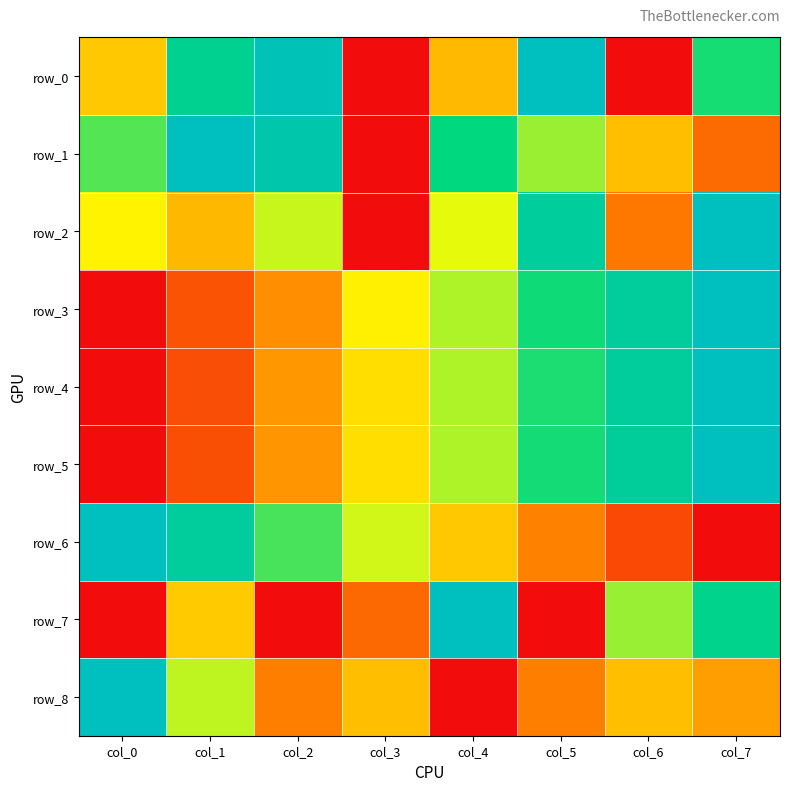

What is the average value of the row_2 series?

0.5